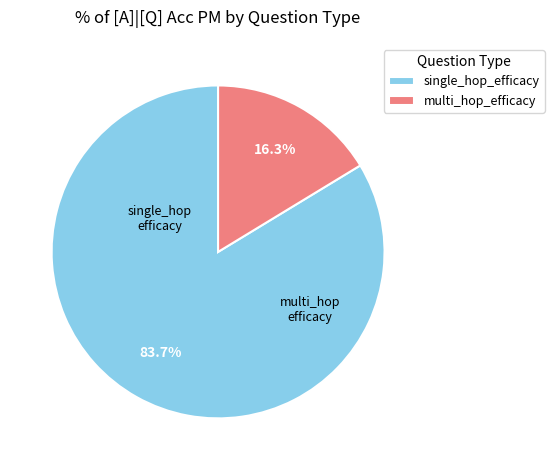

Which category has the smallest portion of the pie?

multi_hop_efficacy